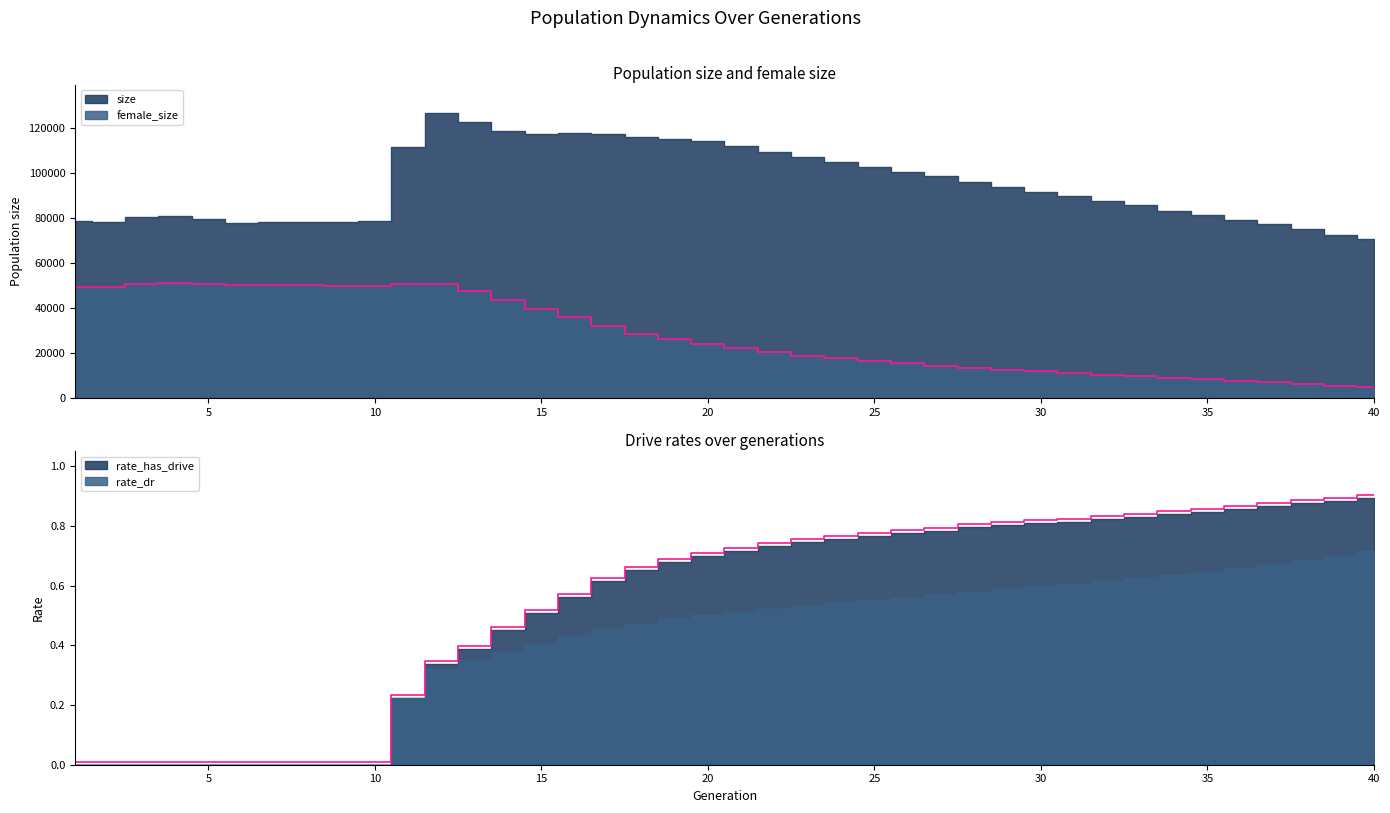

Is the value of female_size at 29 greater than the value of rate_dr at 8?

Yes